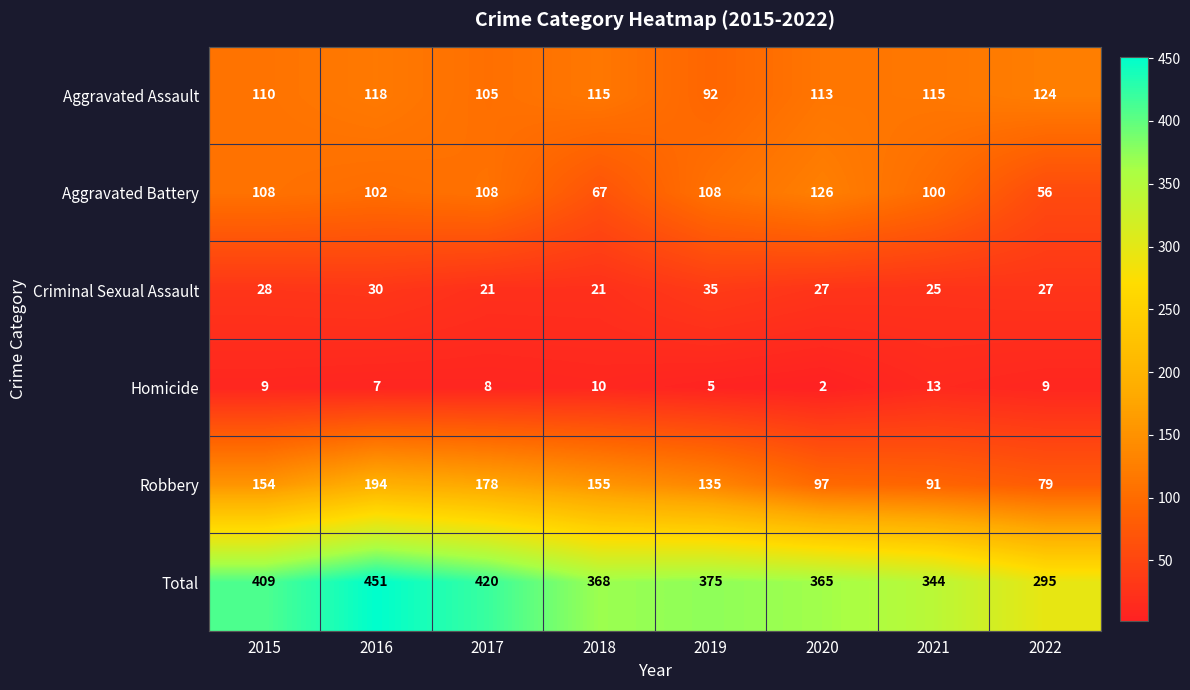

What is the spread (max minus min) of values at 2019?

370